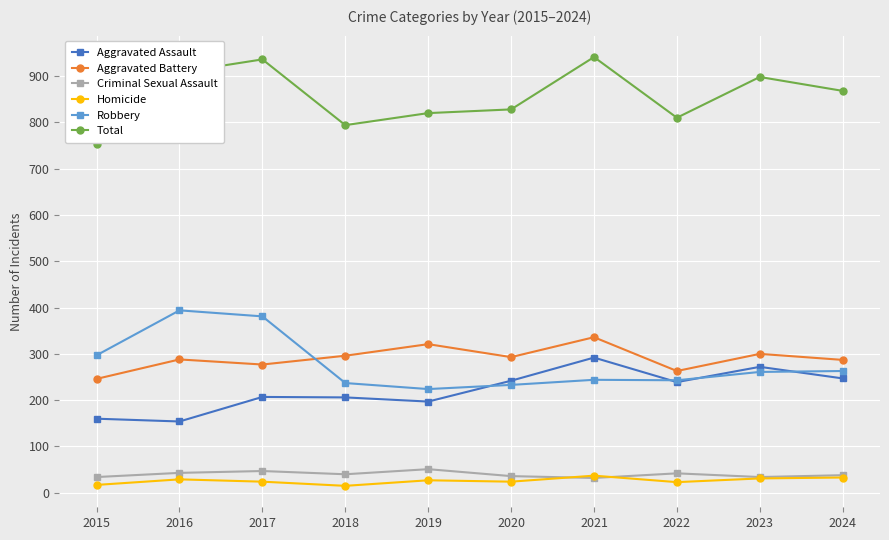

The Aggravated Assault series shows 111 at 2018. True or false?

False